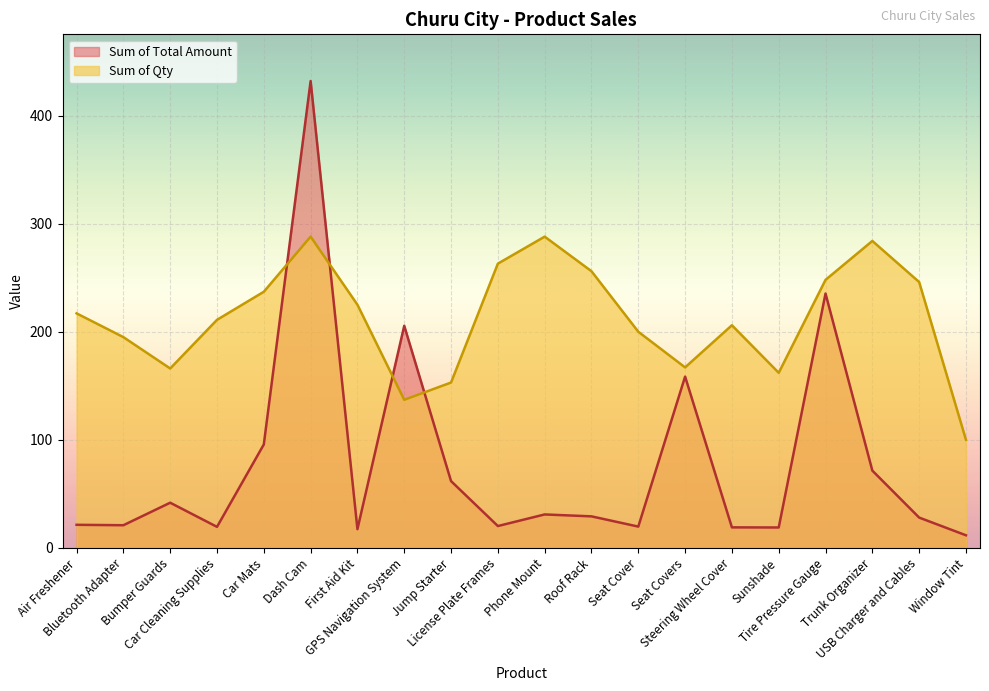

What is the label of the 10th point from the right?

Phone Mount